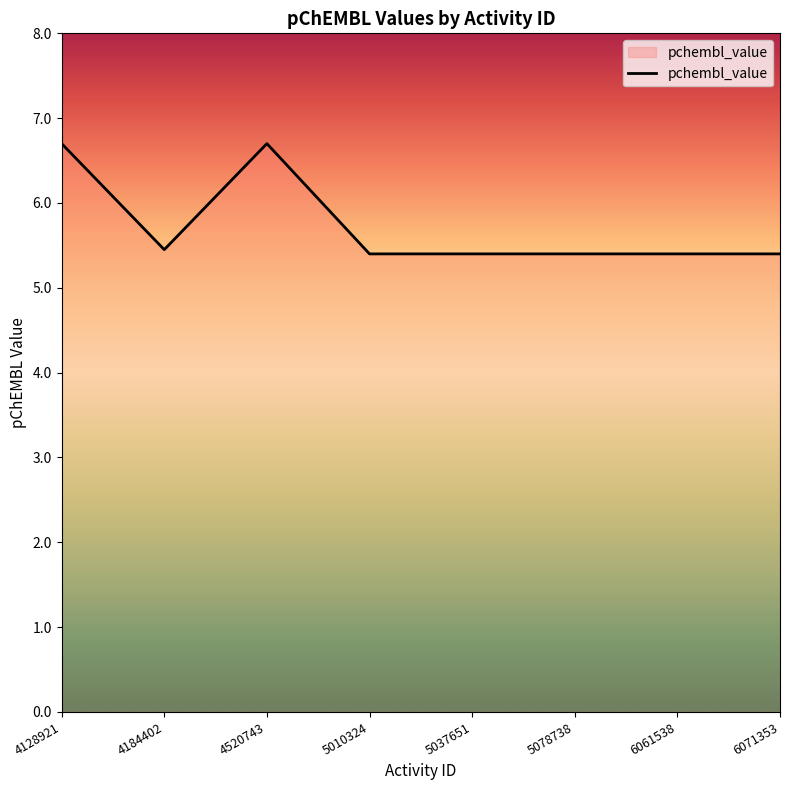

The value at 5037651 is 3.4. True or false?

False